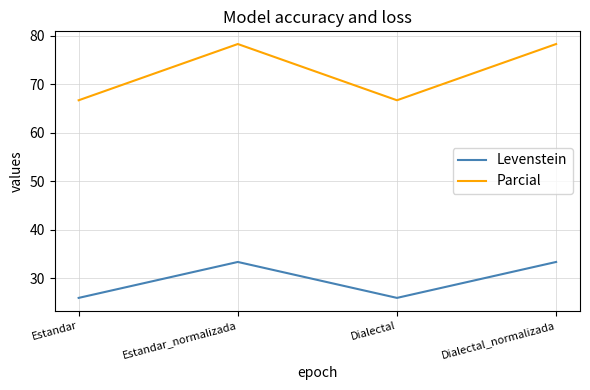

In Levenstein, how many points are lower than both neighbors (excluding endpoints)?

1